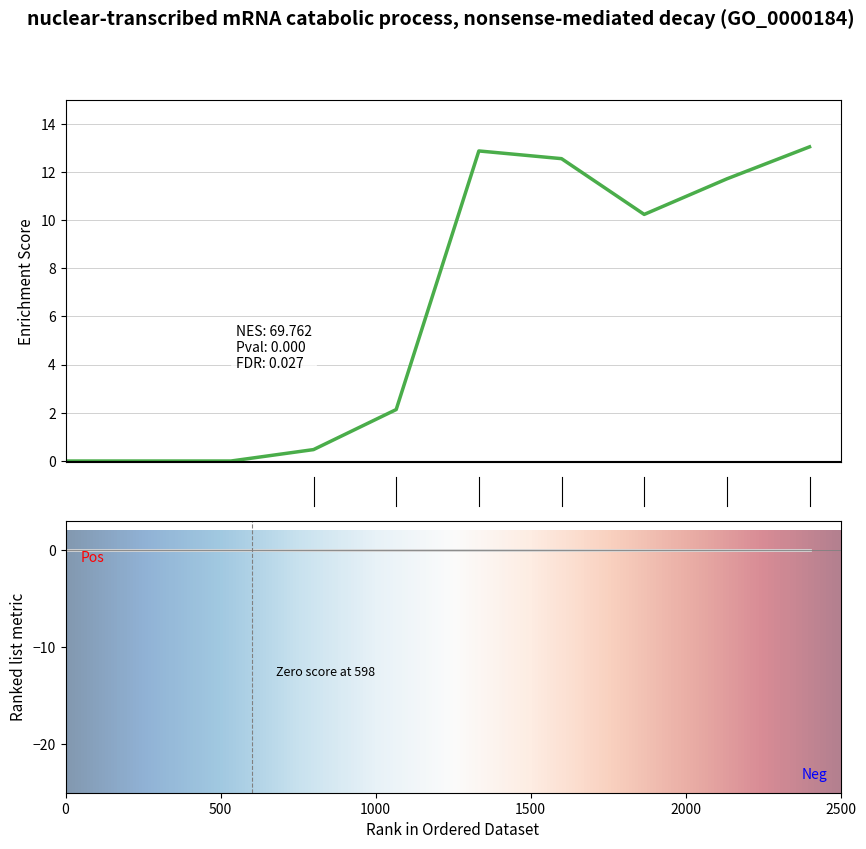

What is the spread (max minus min) of values at 6?

12.6